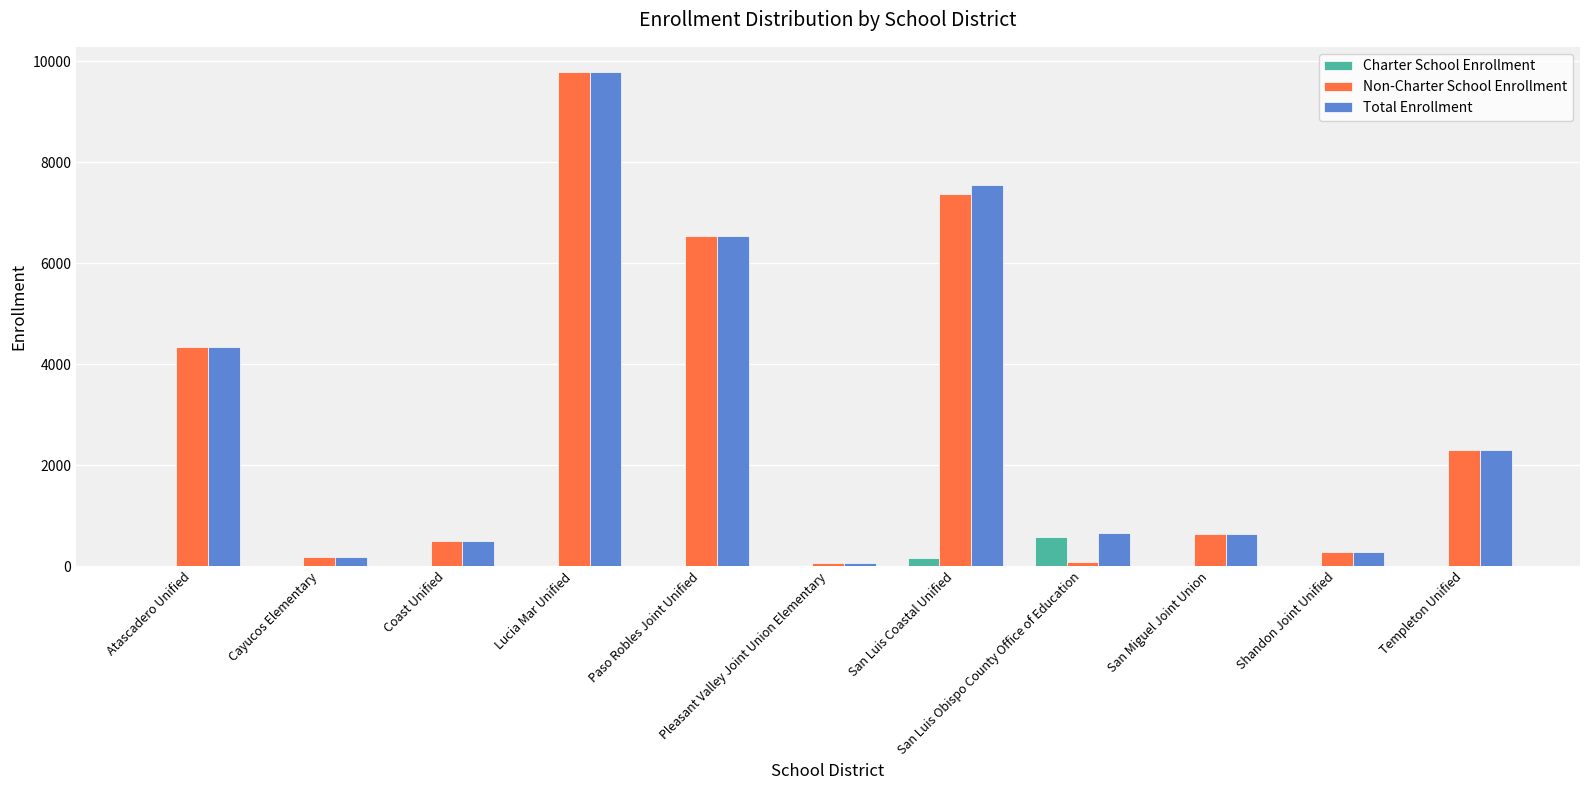

What are all the series names shown in the legend?

Charter School Enrollment, Non-Charter School Enrollment, Total Enrollment